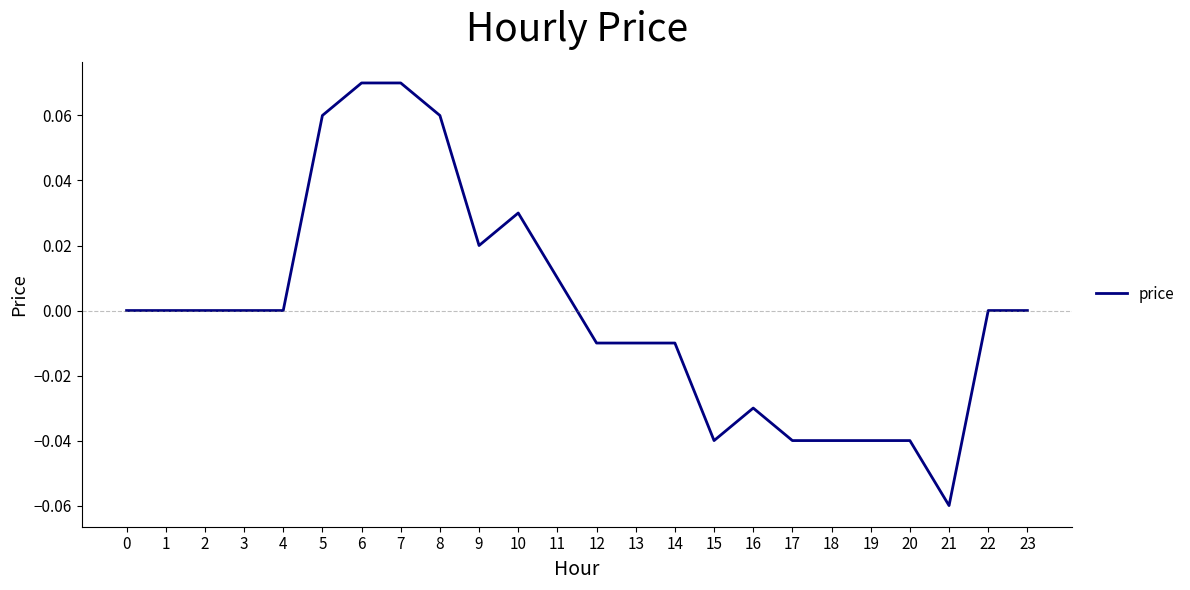

Is it true that the value at 9 is 0.0?

True